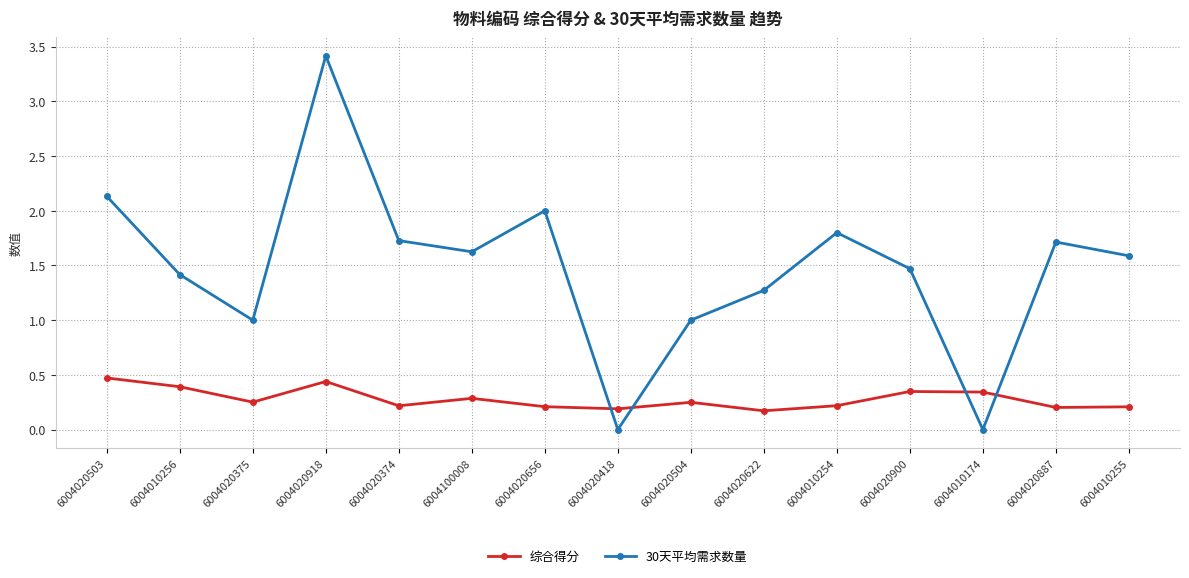

True or false: 30天平均需求数量 has a value of 2.0 at 6004020656.

True